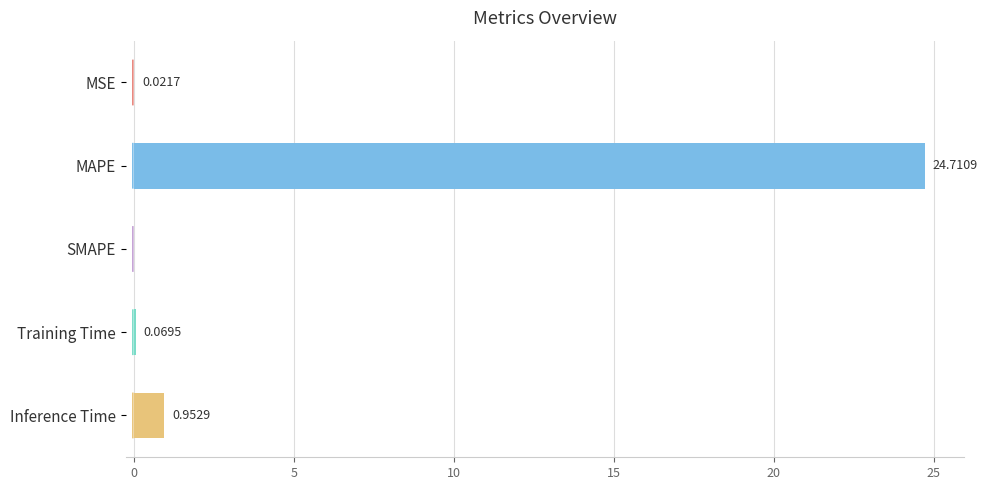

At which label is the value closest to 12?

Inference Time